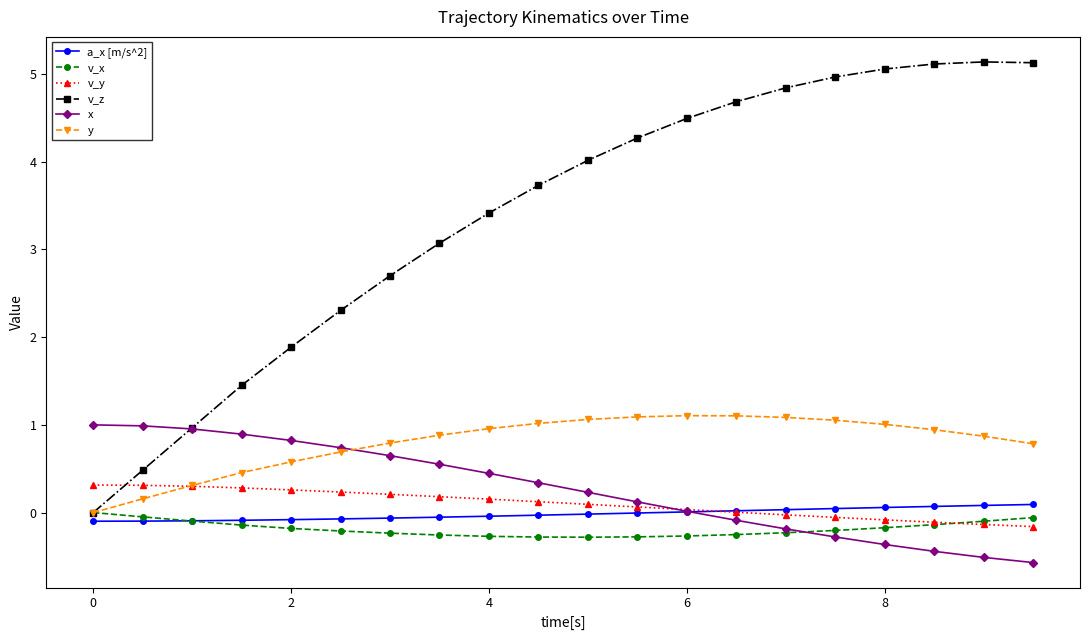

How many data points in y are above 0?

19